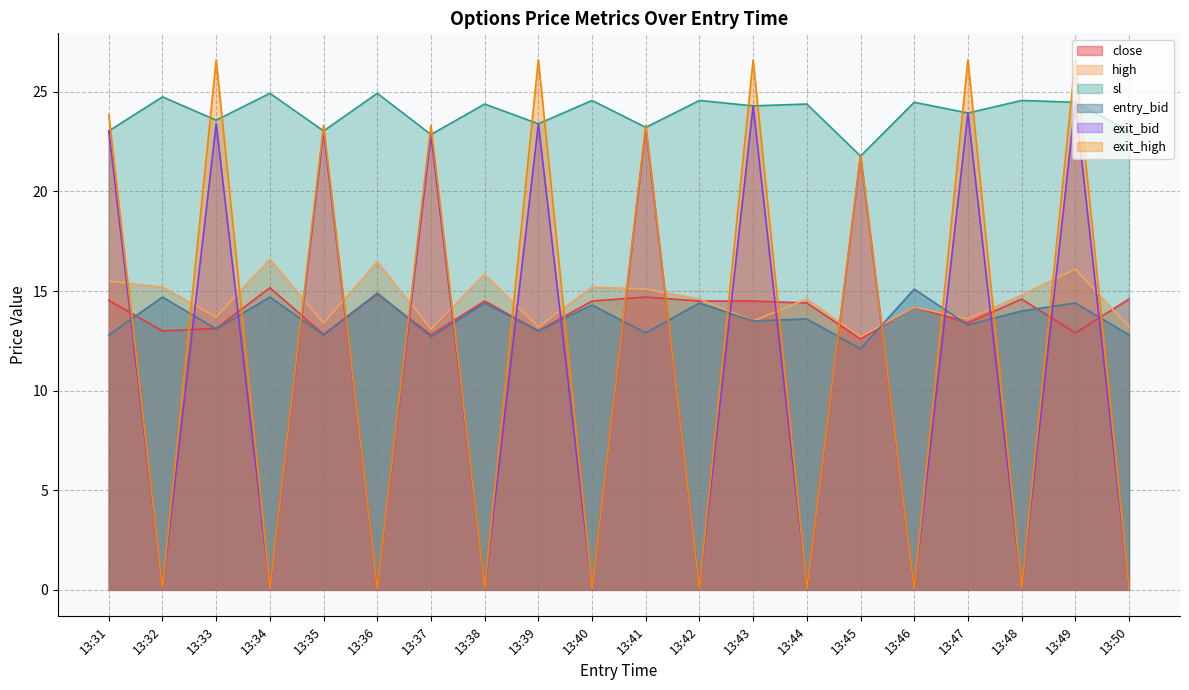

How many lines are shown in the chart?

6